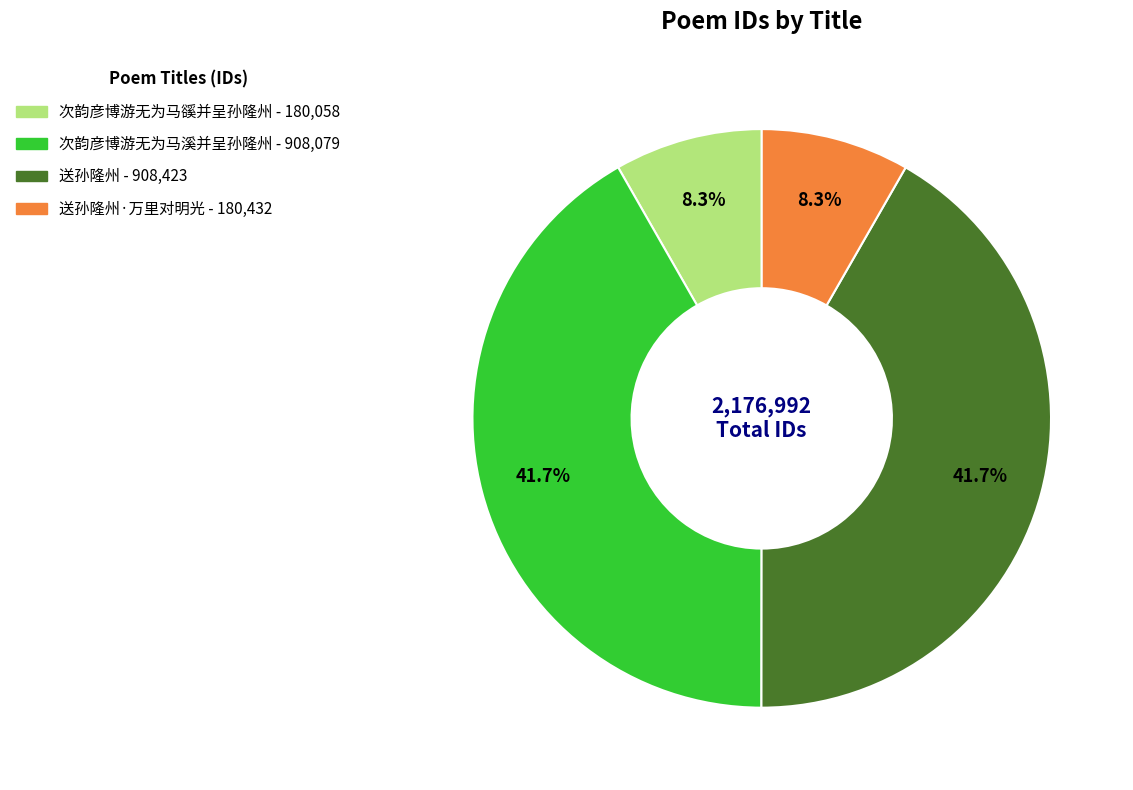

Is there a majority slice in this chart?

No